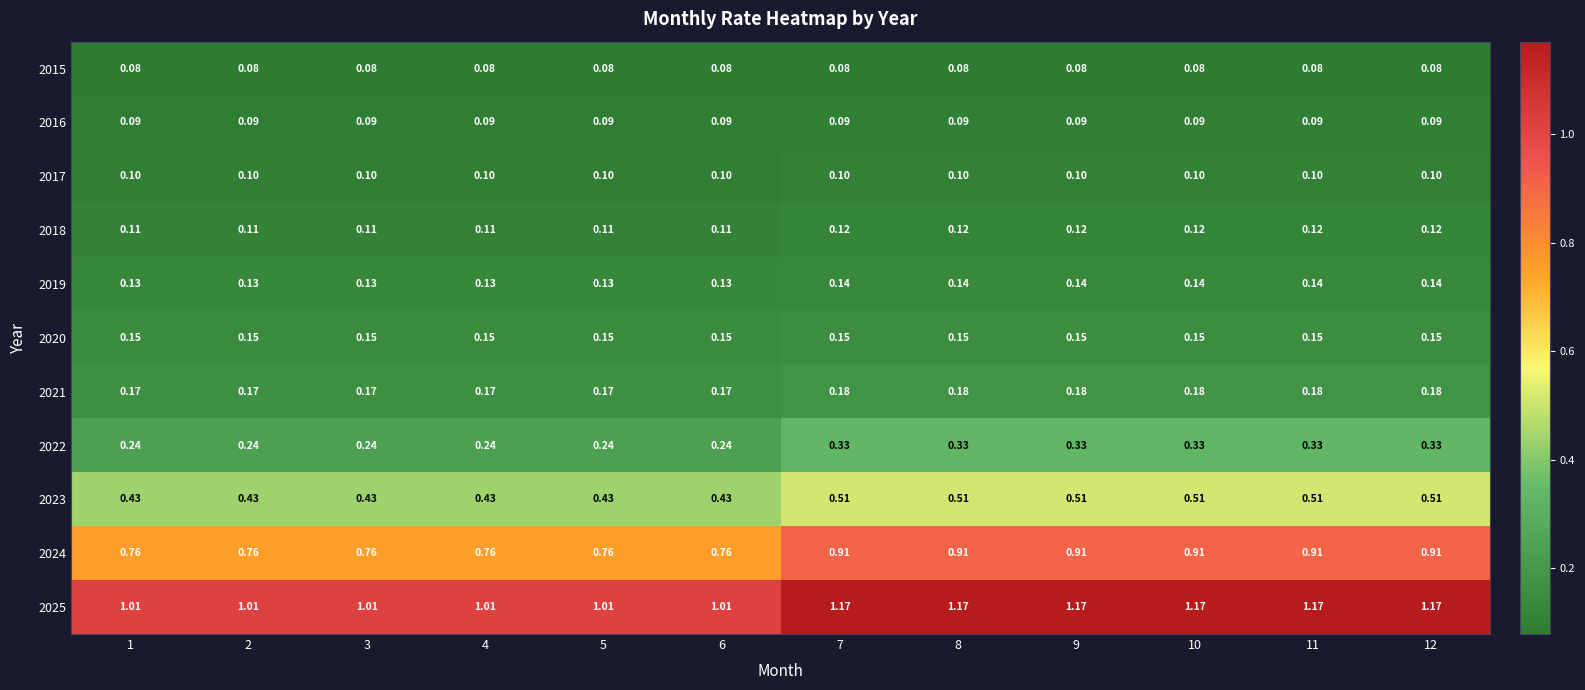

Rank the series at 11 from lowest to highest value.

2015, 2016, 2017, 2018, 2019, 2020, 2021, 2022, 2023, 2024, 2025